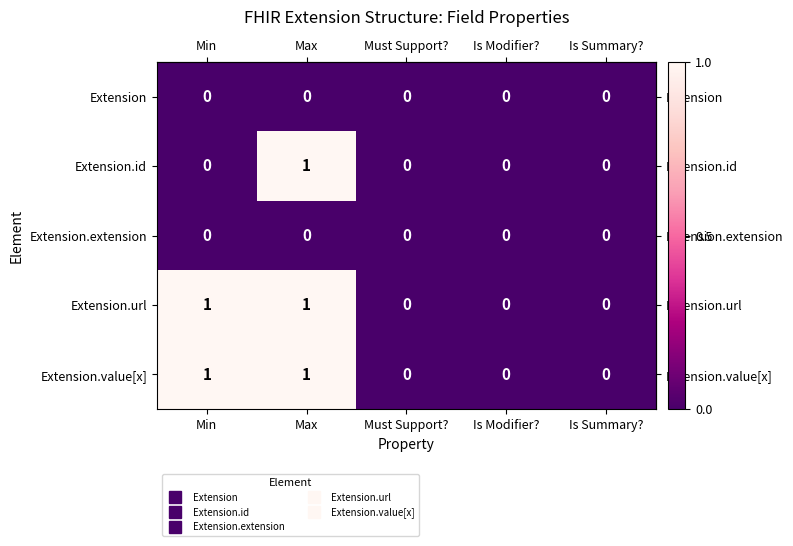

The value of Extension.value[x] at Must Support? is 0. True or false?

True